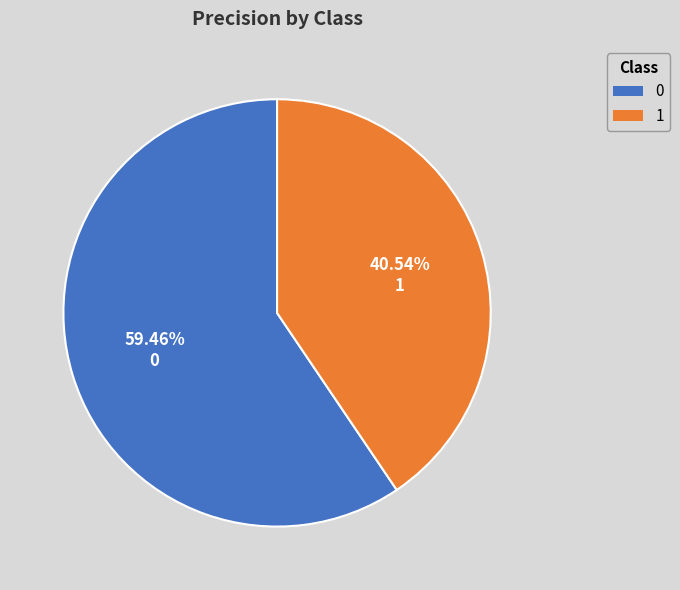

What percentage is the 1 slice, to the nearest percent?

41%